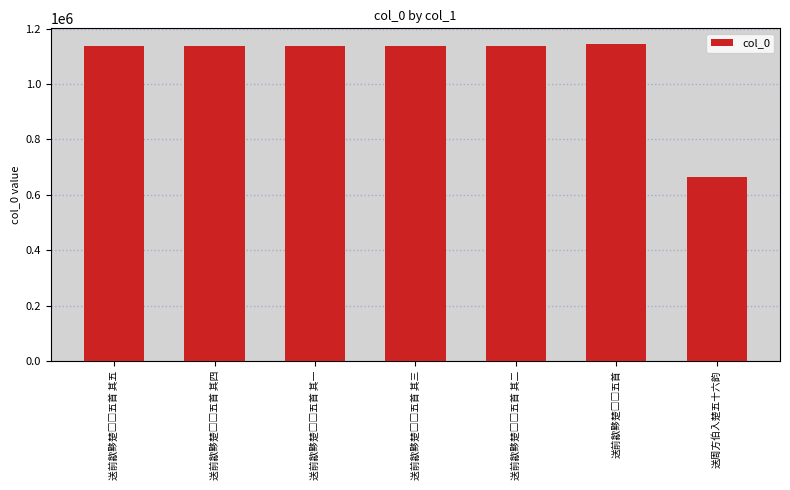

Does the chart contain stacked bars?

No